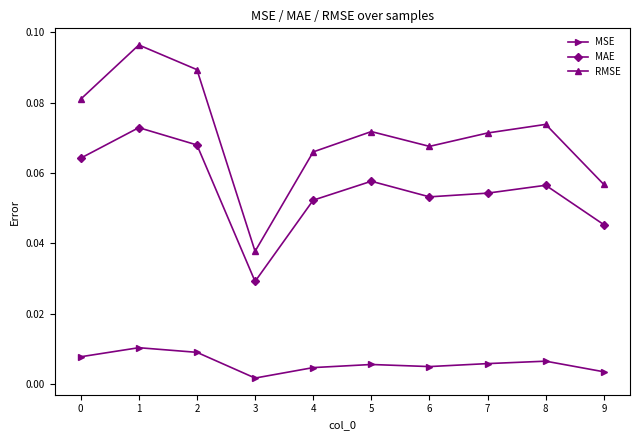

At which label is RMSE closest to 0?

3